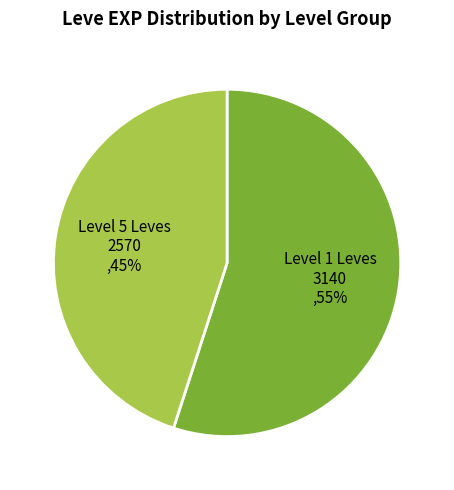

To the nearest percent, what is the difference between the largest and smallest slice percentages?

10%